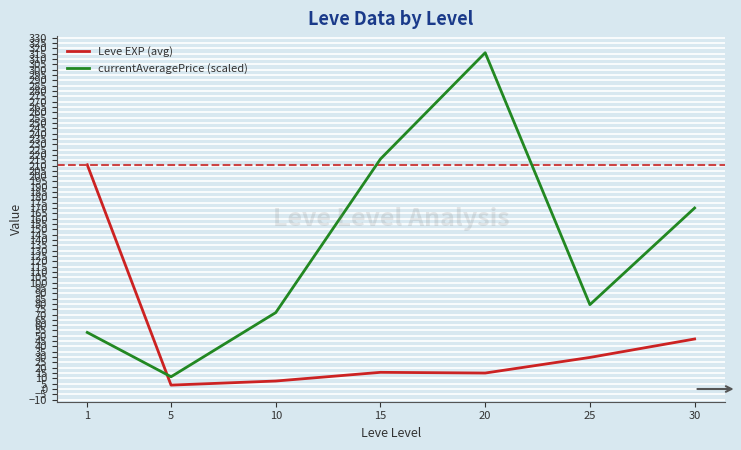

The value of currentAveragePrice (scaled) at 20 is 147.8. True or false?

False